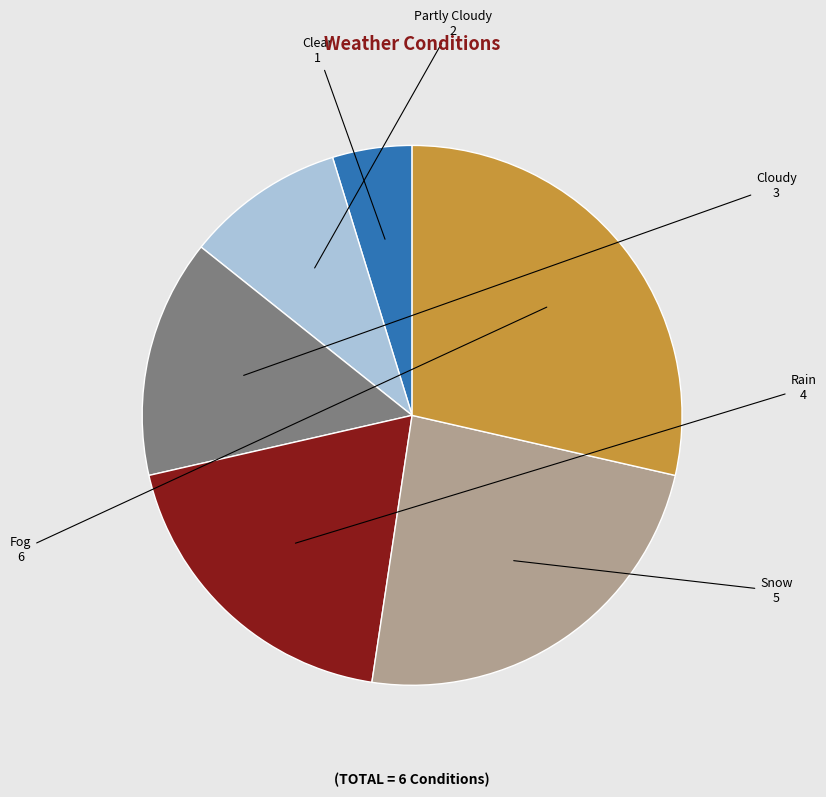

Which slice is the largest?

Fog